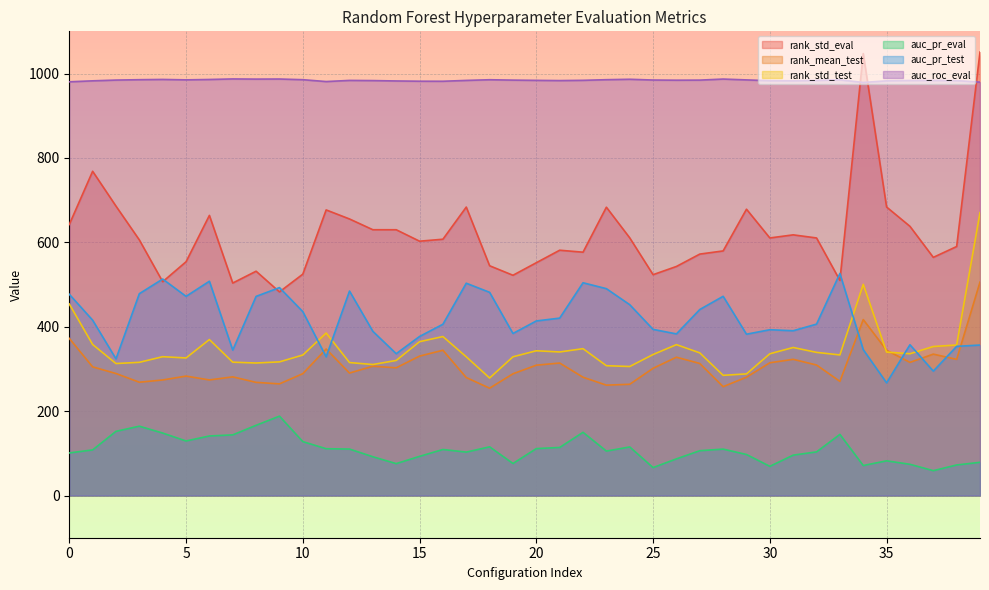

How many times do auc_roc_eval and rank_std_eval cross each other?

3